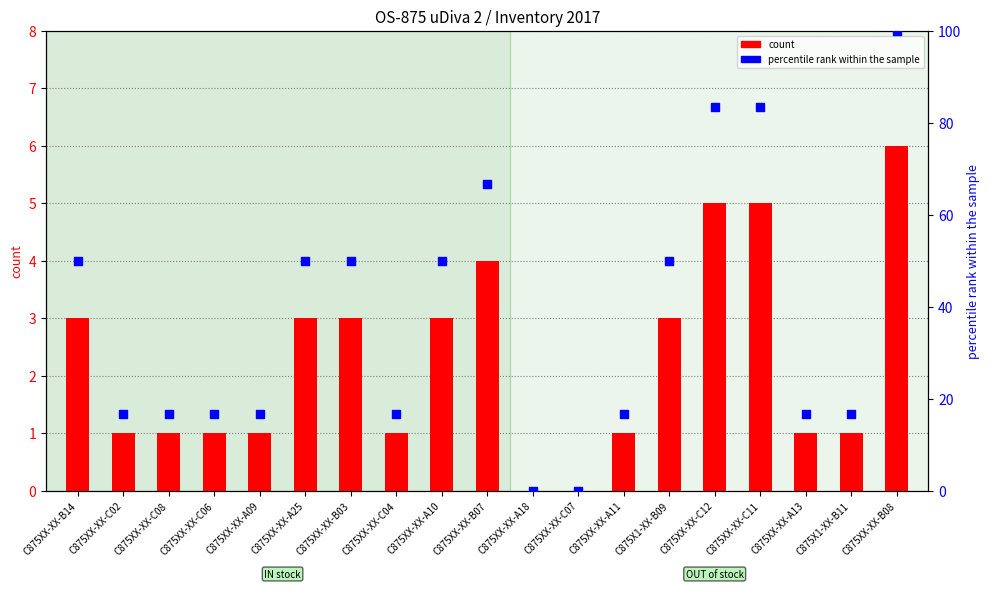

Which series reaches the minimum Y coordinate?

count